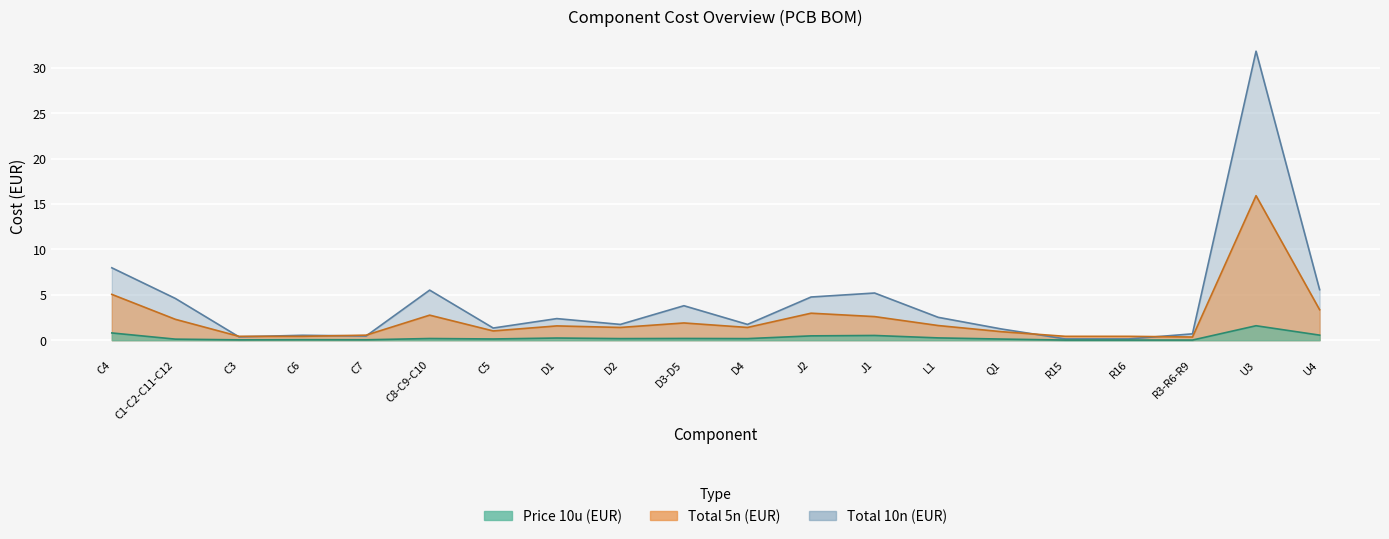

True or false: Total 10n (EUR) and Price 10u (EUR) intersect in this chart.

False